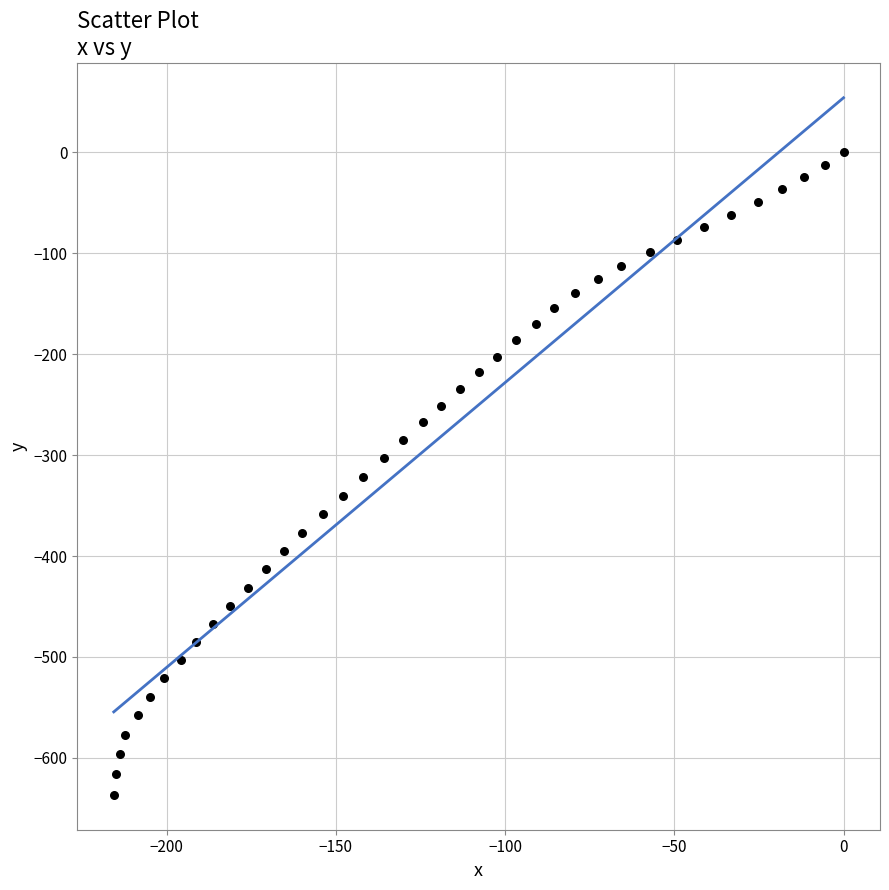

What is the range of X values (max minus min)?

215.6